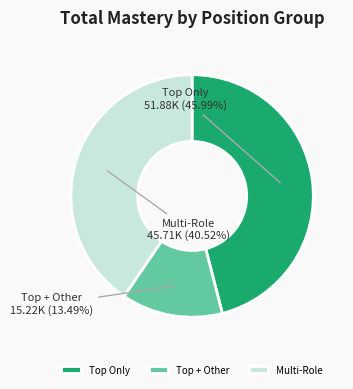

Does Multi-Role account for over 50% of the chart?

No